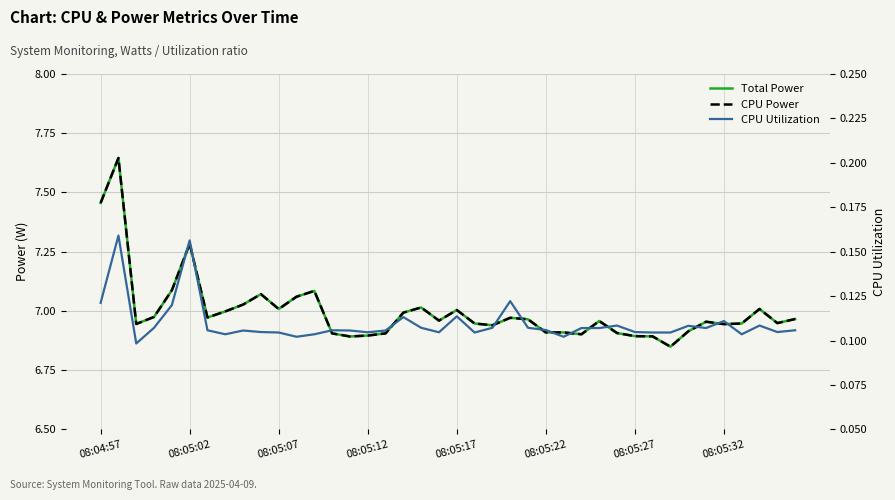

What is the difference between the maximum and minimum values in the Total Power series?

0.8